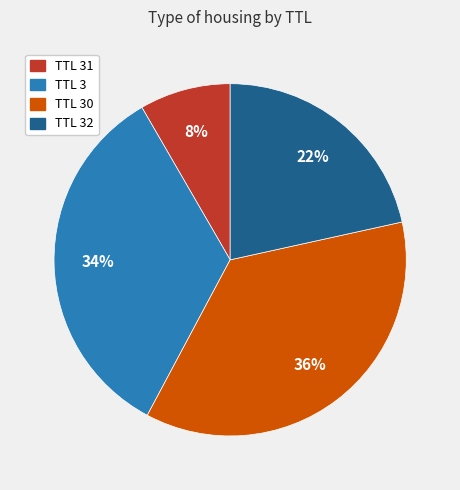

Is there a majority slice in this chart?

No